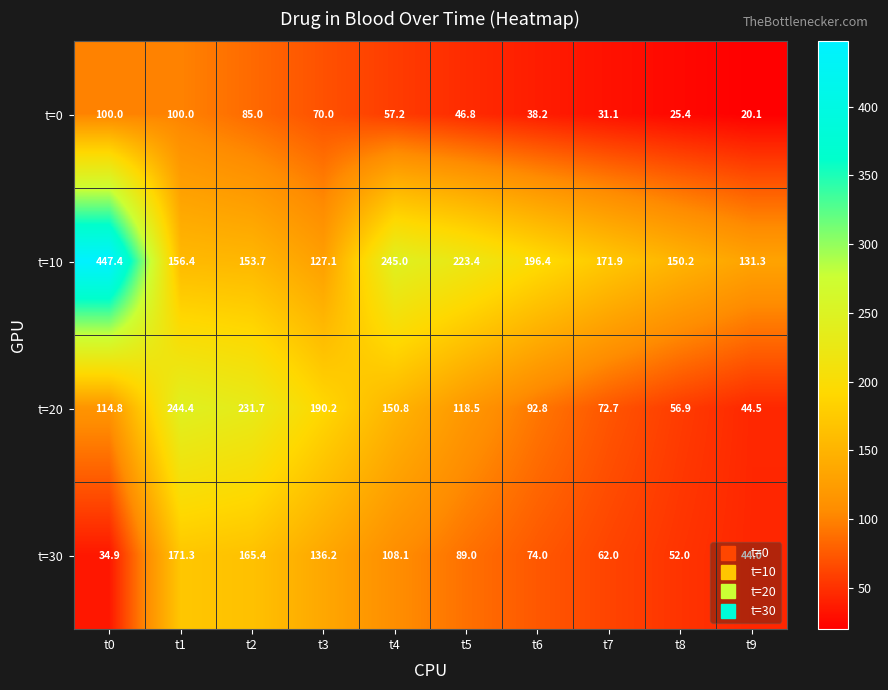

At which category does the chart reach its minimum across all series?

t9